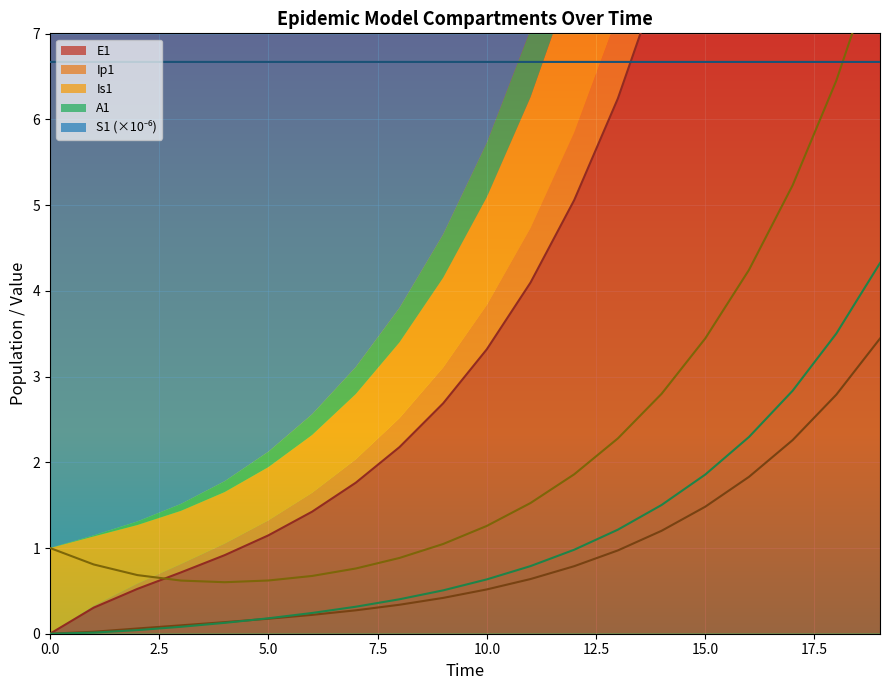

What are all the series names shown in the legend?

S1, E1, Ip1, Is1, A1